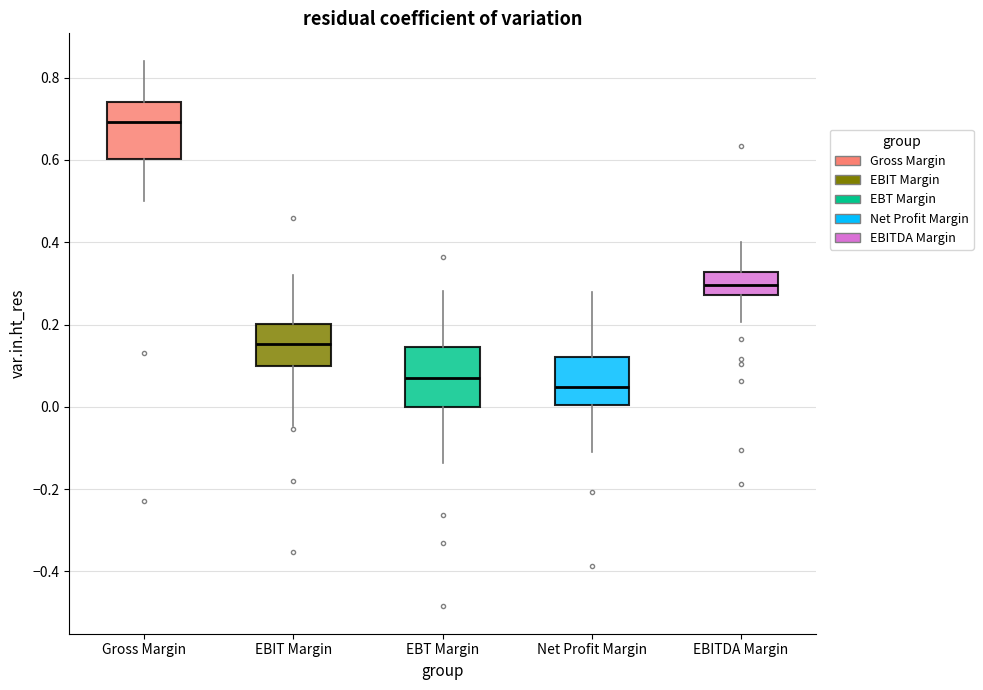

Reading left to right, transcribe this box plot: for each box, give where its median line is, the range the box spans, and where its two whiskers end, as read against the y-axis. The values are not printed on the chart, so give them approximately, as read against the axis.

Gross Margin: median 0.70, box 0.60 to 0.74, whiskers 0.50 to 0.84
EBIT Margin: median 0.16, box 0.10 to 0.20, whiskers -0.04 to 0.32
EBT Margin: median 0.08, box 0.00 to 0.14, whiskers -0.14 to 0.28
Net Profit Margin: median 0.04, box 0.00 to 0.12, whiskers -0.10 to 0.28
EBITDA Margin: median 0.30, box 0.28 to 0.32, whiskers 0.20 to 0.40